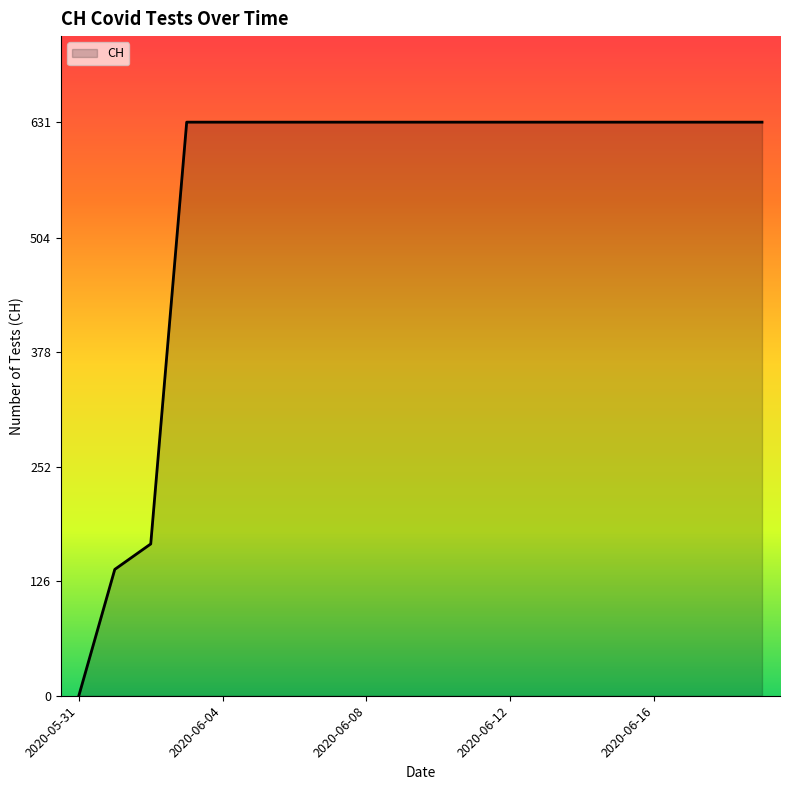

What is the greatest value displayed?

631